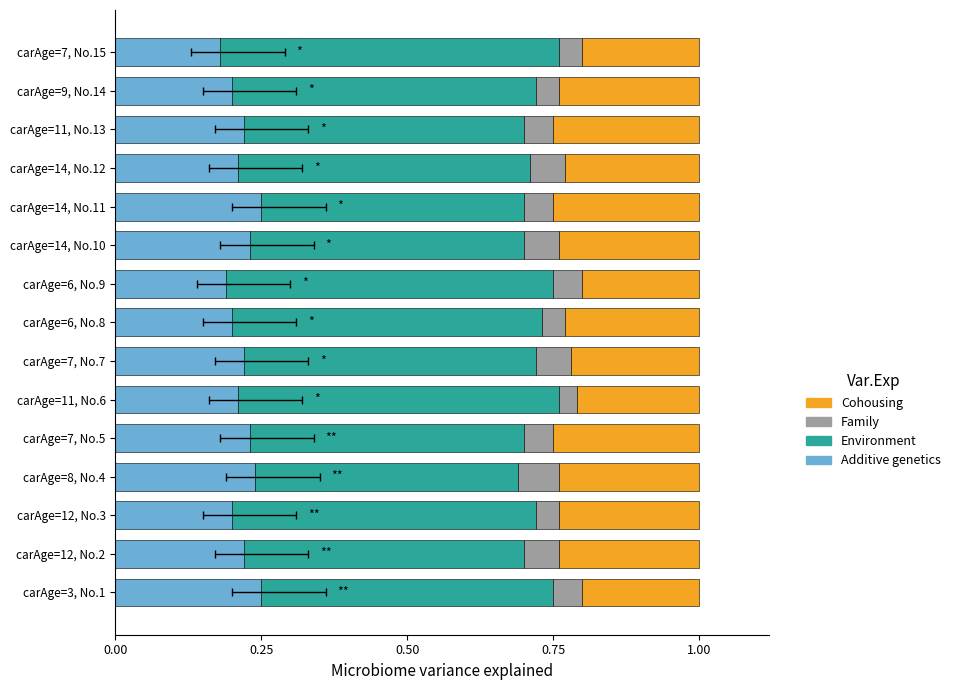

The value of Additive genetics at carAge=14, No.10 is 0.4. True or false?

False